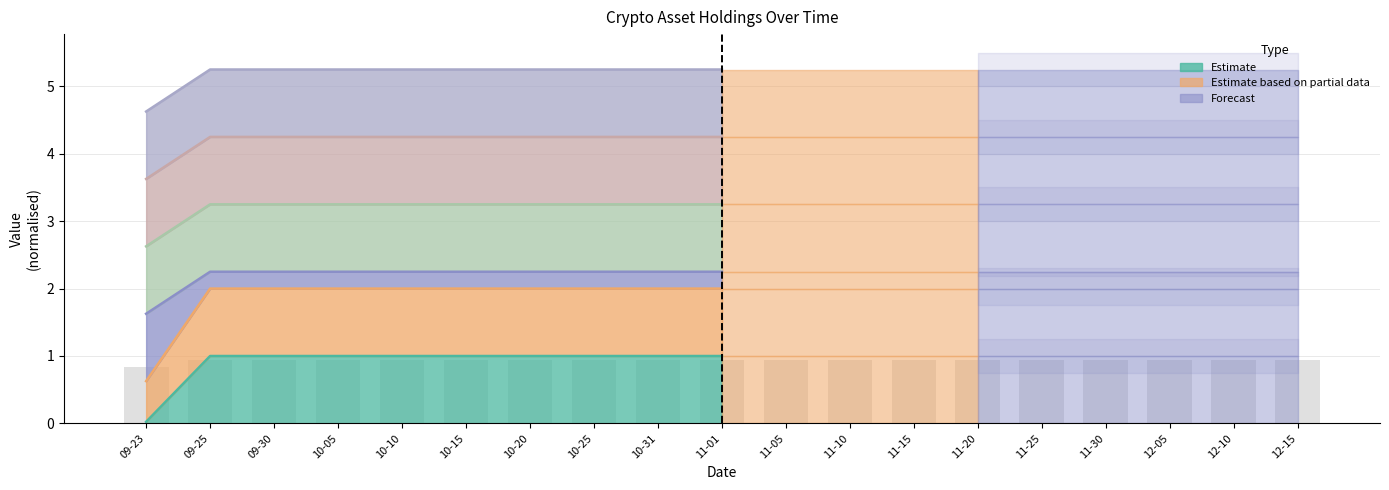

Where is the data nearest to the value 0?

09-23